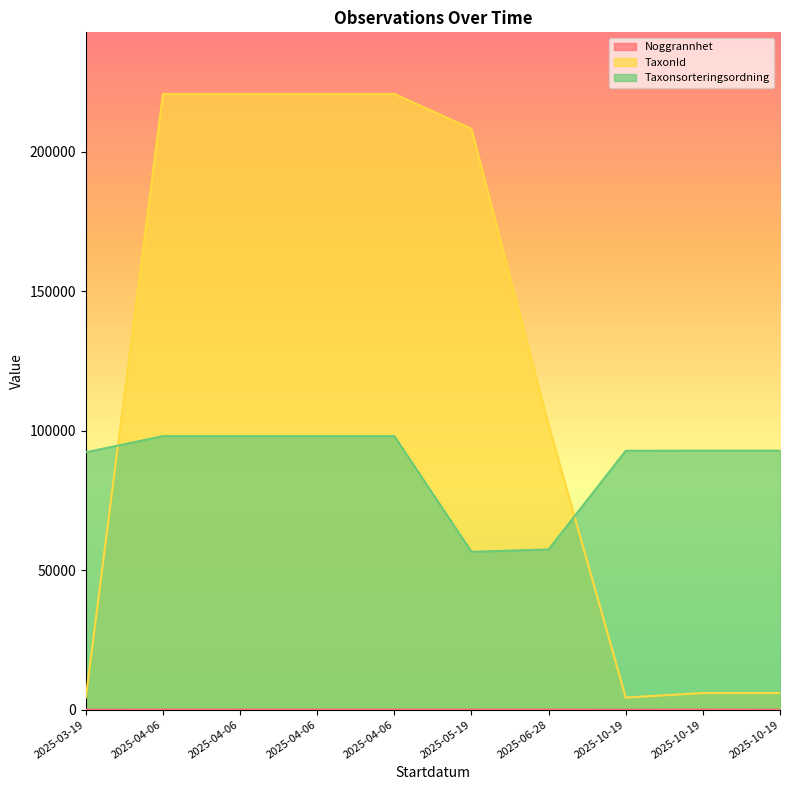

Reading left to right, list all the values displayed in this chart.

Noggrannhet: 2025-03-19=3	2025-04-06=25	2025-04-06=25	2025-04-06=25	2025-04-06=25	2025-05-19=25	2025-06-28=25	2025-10-19=10	2025-10-19=25	2025-10-19=10
TaxonId: 2025-03-19=4364	2025-04-06=220787	2025-04-06=220787	2025-04-06=220787	2025-04-06=220787	2025-05-19=208260	2025-06-28=102118	2025-10-19=4364	2025-10-19=5966	2025-10-19=5966
Taxonsorteringsordning: 2025-03-19=92271	2025-04-06=98101	2025-04-06=98101	2025-04-06=98101	2025-04-06=98101	2025-05-19=56607	2025-06-28=57459	2025-10-19=92835	2025-10-19=92873	2025-10-19=92873